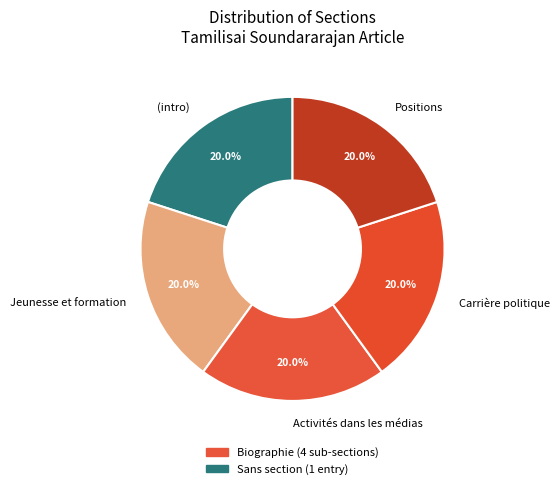

Approximately how many times larger is the value at Positions compared to Carrière politique?

1.0